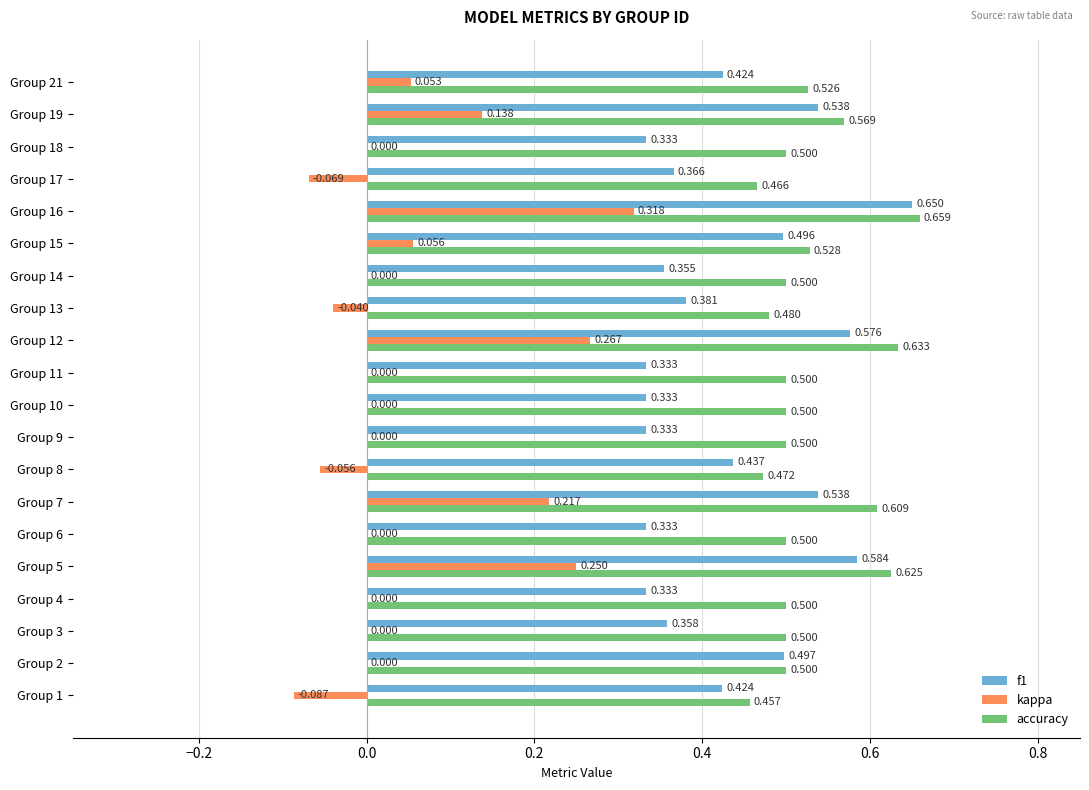

How many f1 values are between 0 and 1?

20